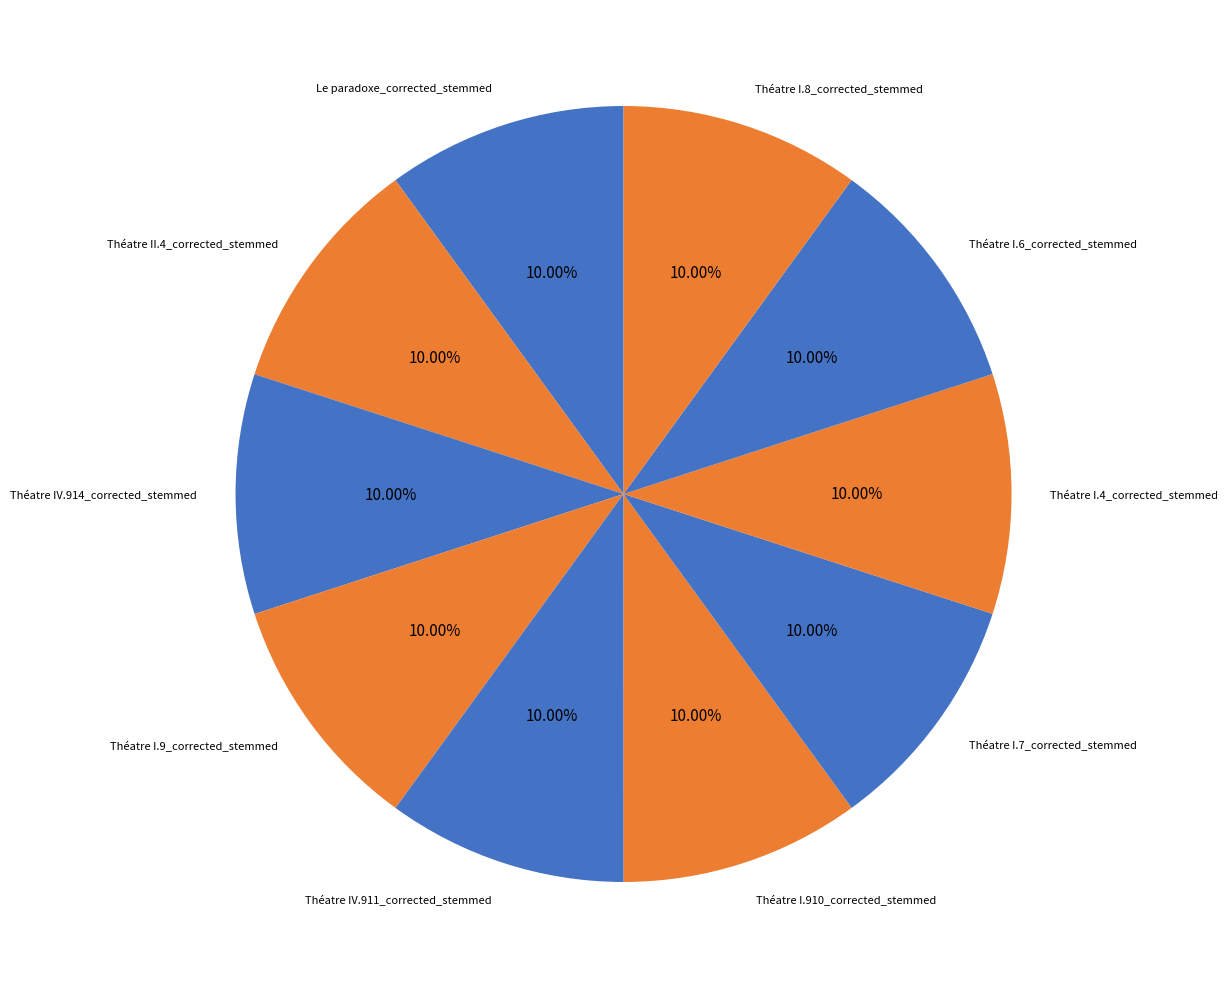

How many slices are in this pie chart?

10